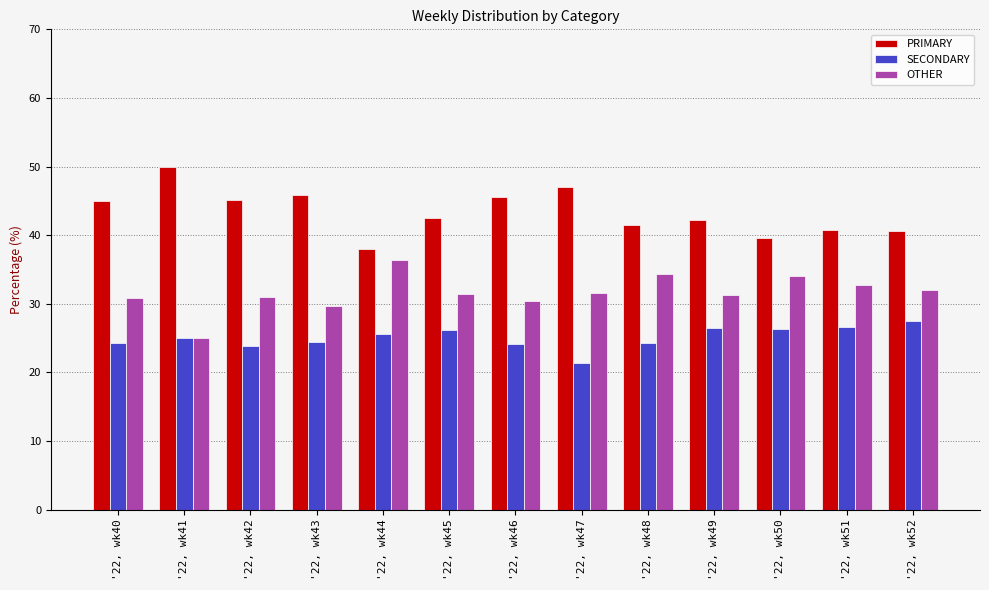

Which category has the lowest value across all series?

'22, wk47